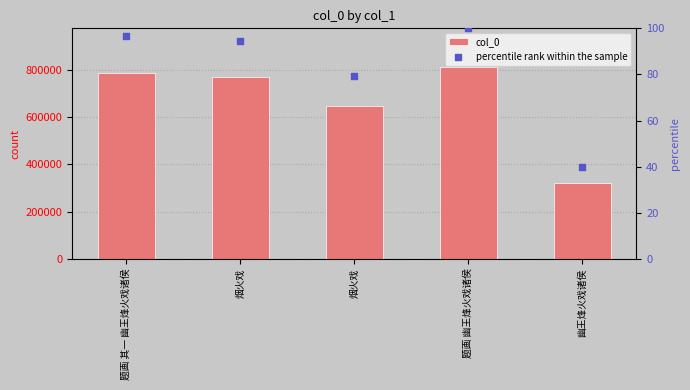

What are all the series names shown in the legend?

col_0, percentile rank within the sample